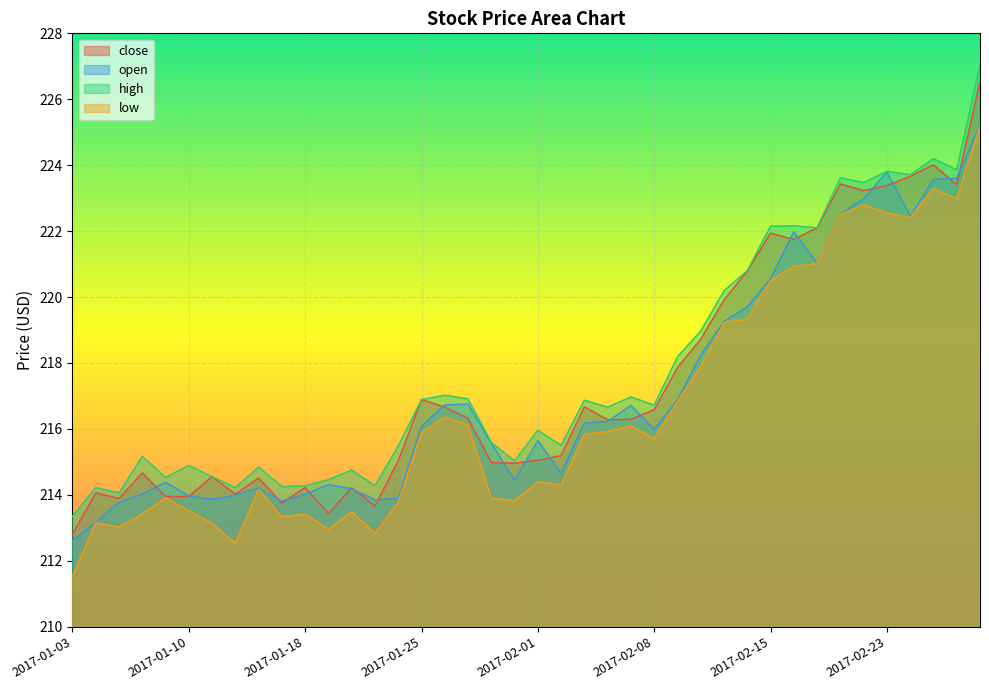

True or false: low and open cross at least once.

False